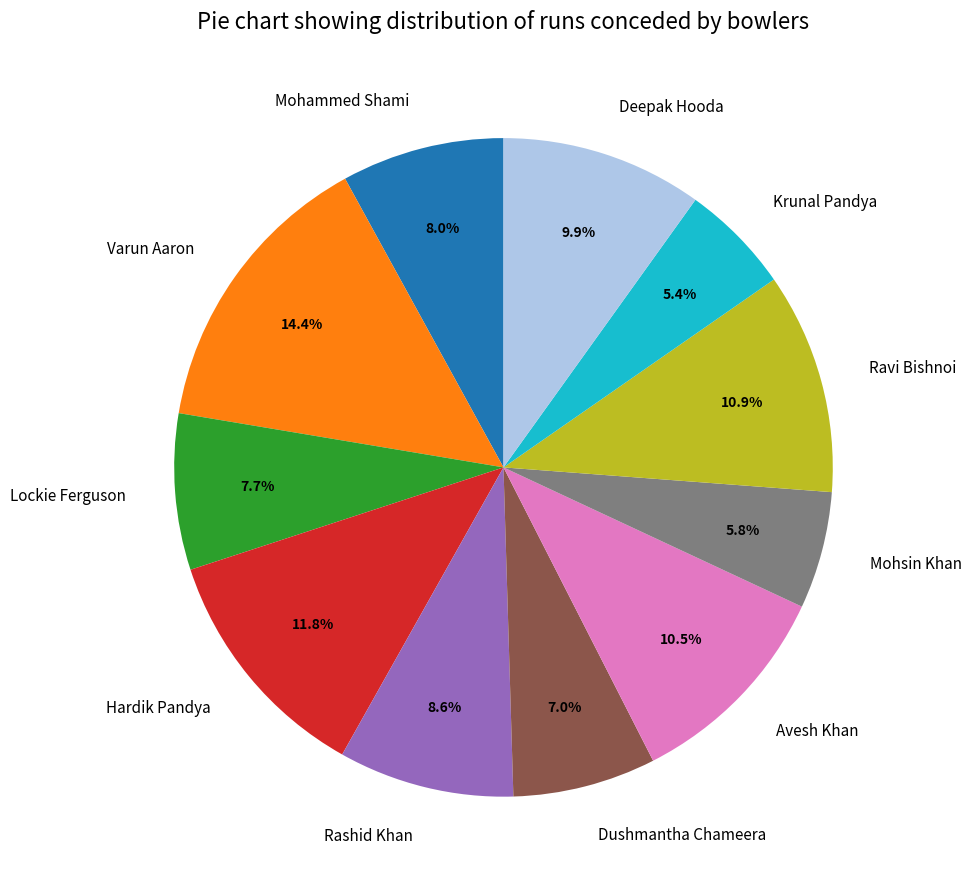

Approximately how many times larger is the value at Mohsin Khan compared to Ravi Bishnoi?

0.5